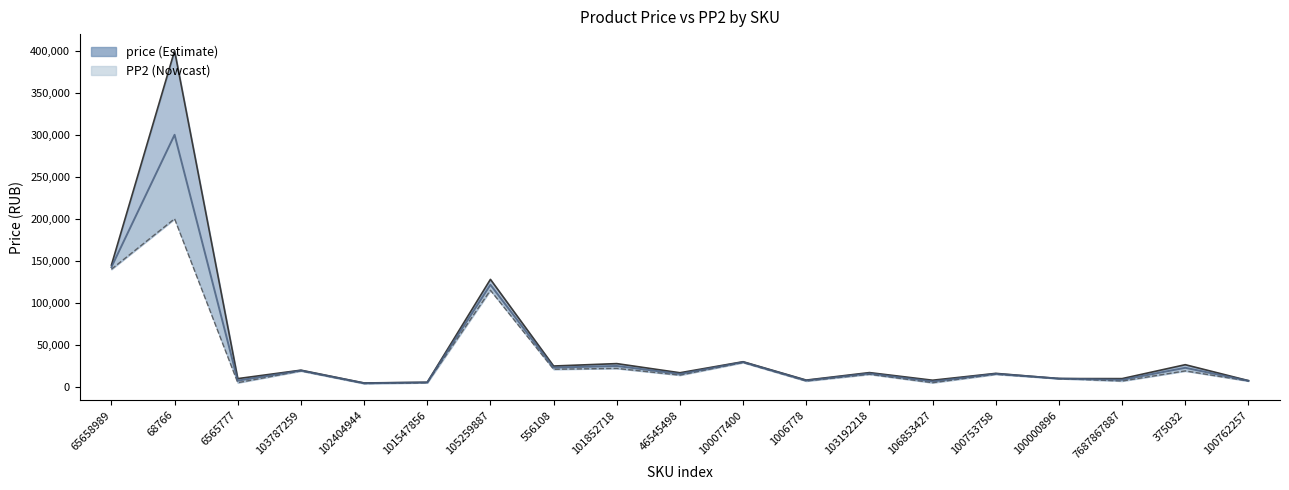

Reading left to right, transcribe all the data shown in this chart.

price line: 144929.0	399942.0	9842.0	19878.0	4672.0	5506.0	127941.0	24838.0	27694.0	16817.0	29937.0	8078.0	16998.0	7927.0	16072.0	9900.0	9841.0	26403.0	7466.0
PP2 line: 140000.0	200000.0	5000.0	19000.0	4000.0	5000.0	115000.0	21000.0	22000.0	14000.0	29000.0	7000.0	15000.0	5000.0	15000.0	9900.0	7000.0	19000.0	7000.0
mid: 142464.5	299971.0	7421.0	19439.0	4336.0	5253.0	121470.5	22919.0	24847.0	15408.5	29468.5	7539.0	15999.0	6463.5	15536.0	9900.0	8420.5	22701.5	7233.0